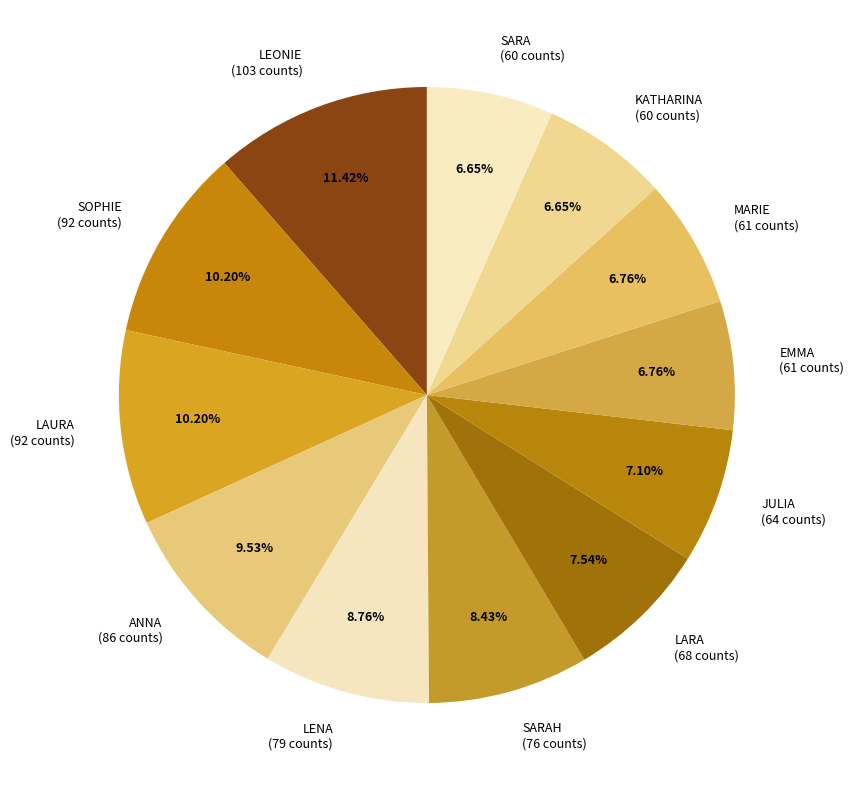

Is there a majority slice in this chart?

No